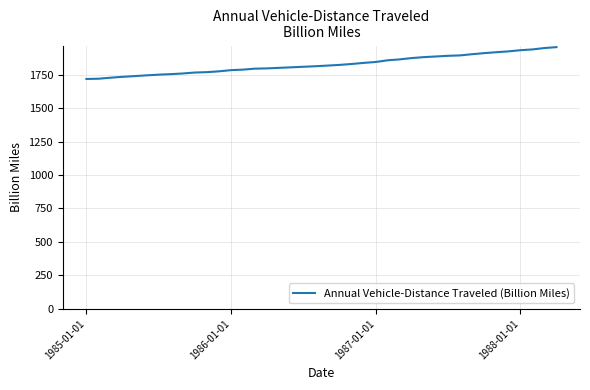

What is the difference between the second highest and minimum values?

231